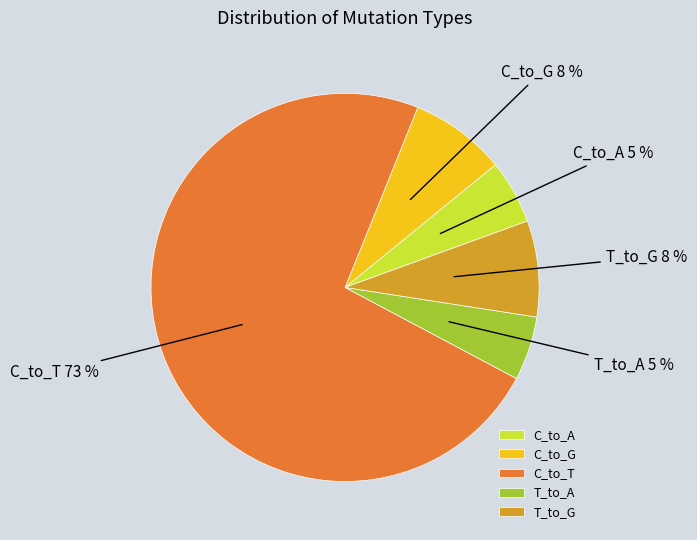

To the nearest percent, what portion does C_to_A represent?

5%